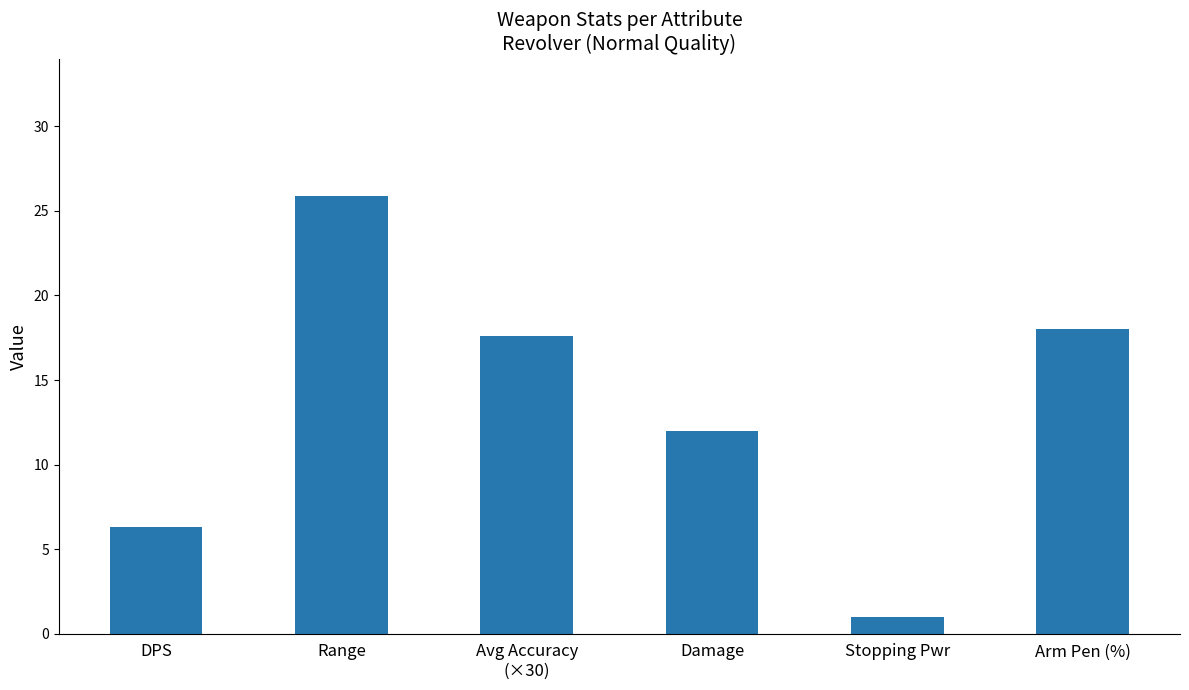

Rank the categories by value from lowest to highest.

Stopping Pwr, DPS, Damage, Avg Accuracy
(×30), Arm Pen (%), Range